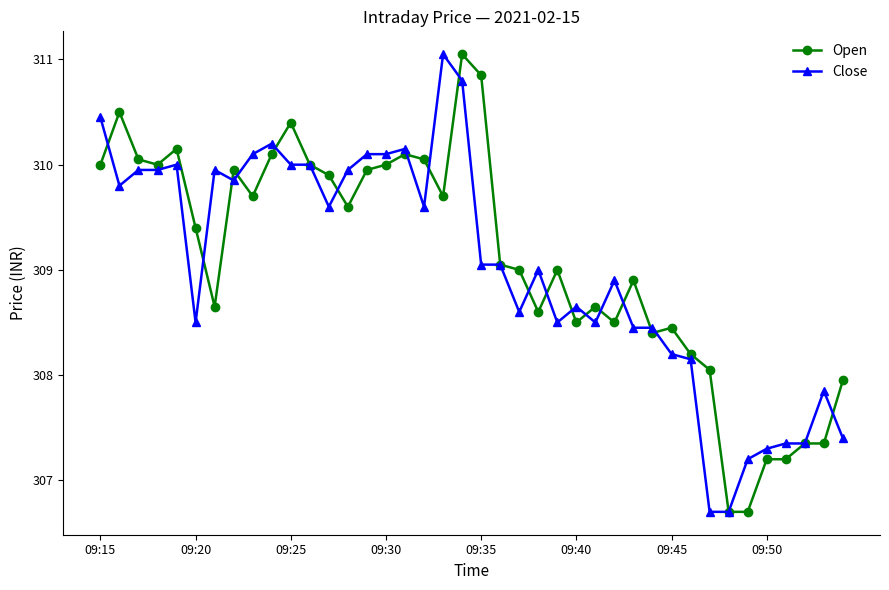

What is the sum of all Open values?

12363.9